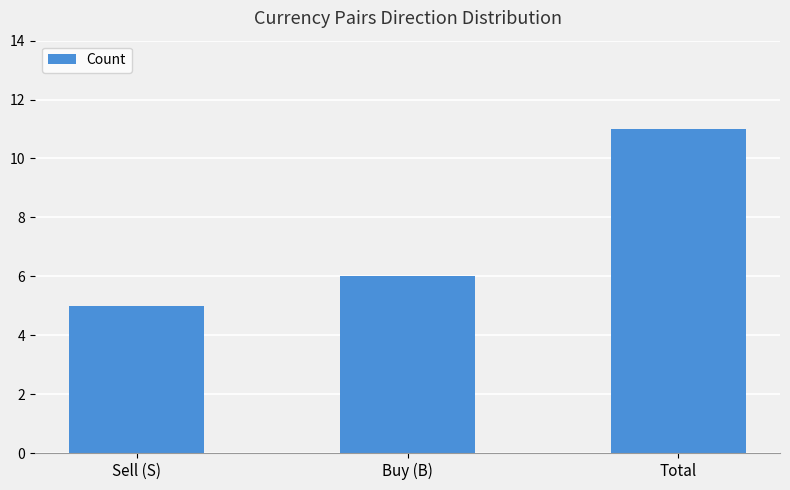

What is the change in value from Buy (B) to Total?

+5